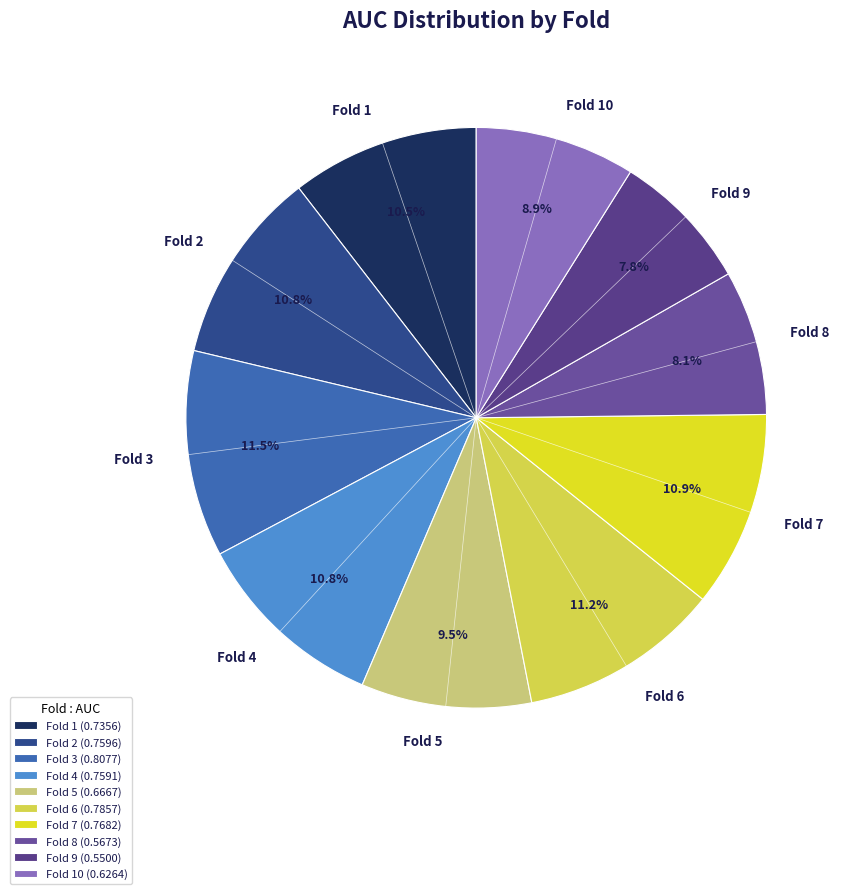

Does any single category account for the majority?

No